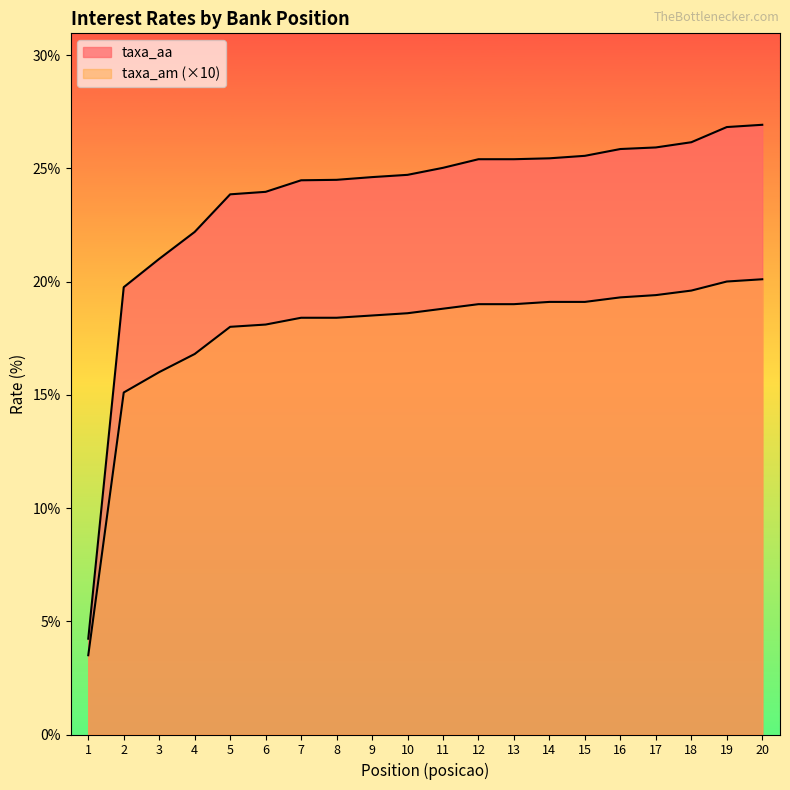

True or false: taxa_aa has more than 2 points higher than both neighbors.

False